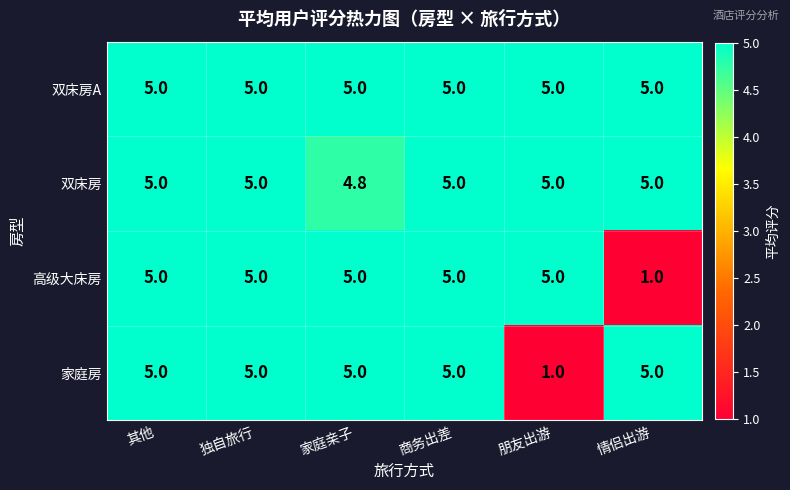

What is the difference between the highest and lowest values at 朋友出游?

4.0